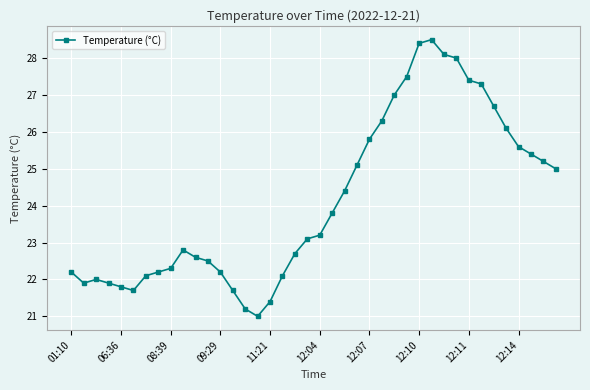

What is the value of the 13th point from the left?

22.2